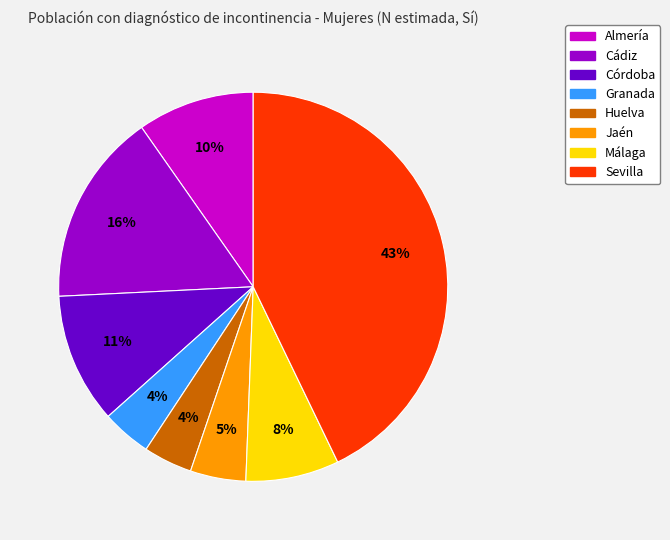

What percentage is the Almería slice, to the nearest percent?

10%